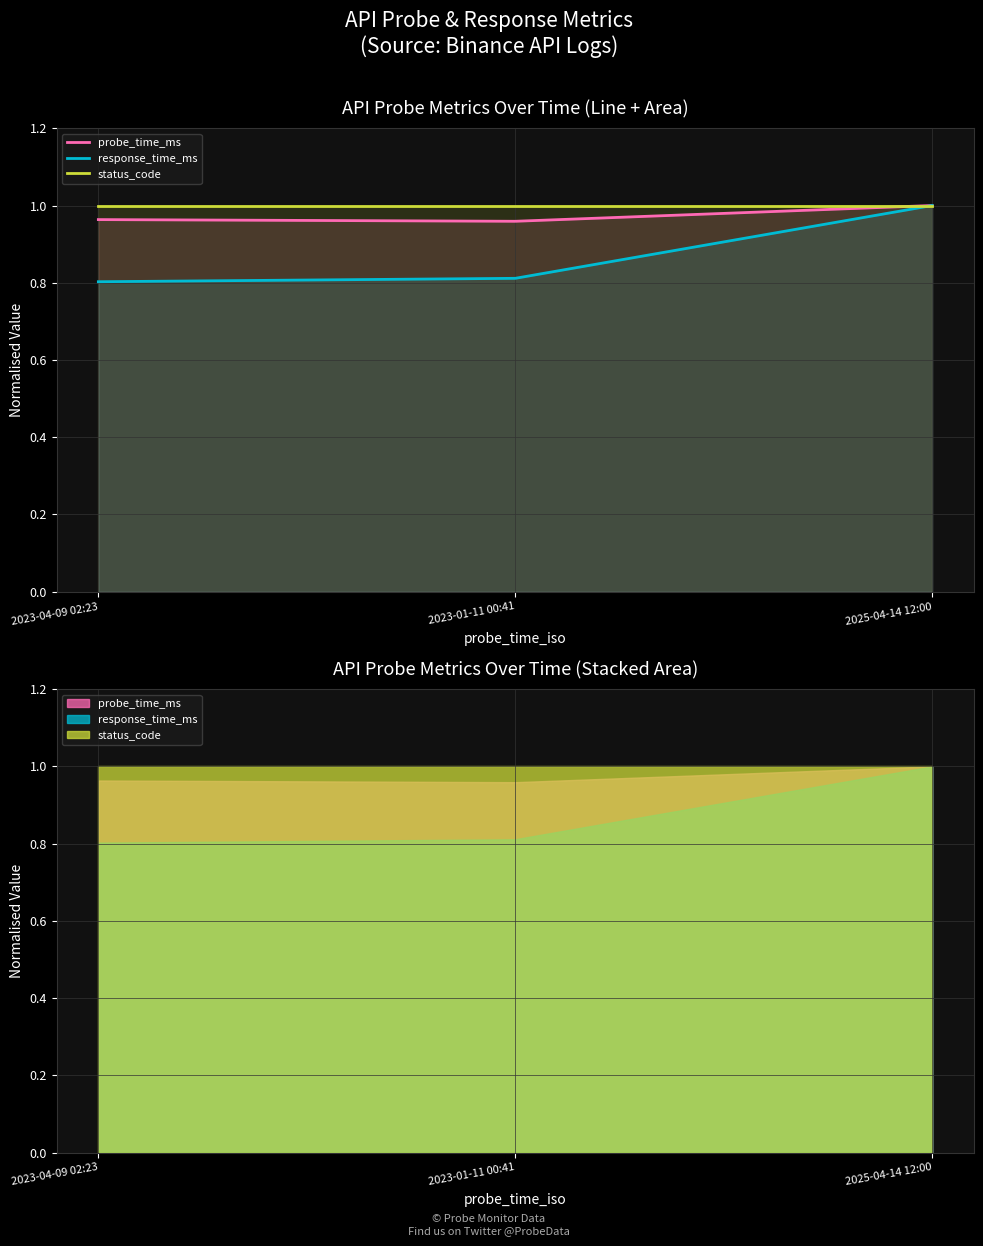

Read the status_code value at 2025-04-14 12:00.

1.0